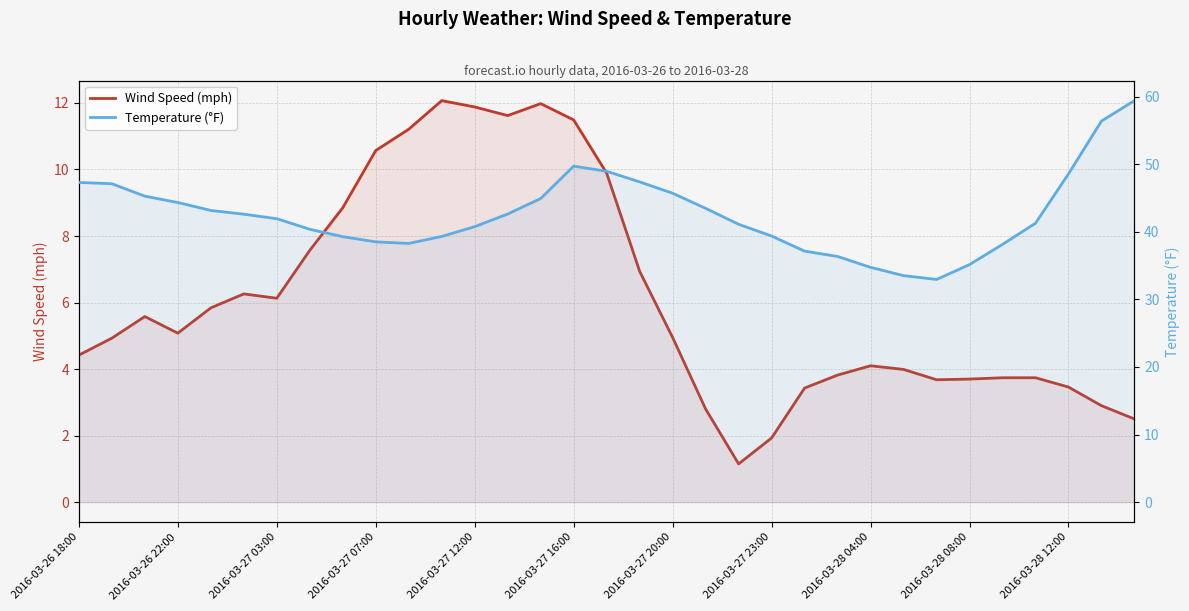

List the labels in order of Temperature (°F) value, smallest first.

26, 25, 24, 27, 23, 22, 28, 2016-03-28 12:00, 2016-03-28 08:00, 2016-03-28 04:00, 11, 21, 2016-03-27 23:00, 12, 20, 29, 2016-03-27 20:00, 2016-03-27 16:00, 13, 2016-03-27 12:00, 19, 2016-03-27 07:00, 14, 2016-03-27 03:00, 18, 2016-03-26 22:00, 2016-03-26 18:00, 17, 30, 16, 15, 31, 32